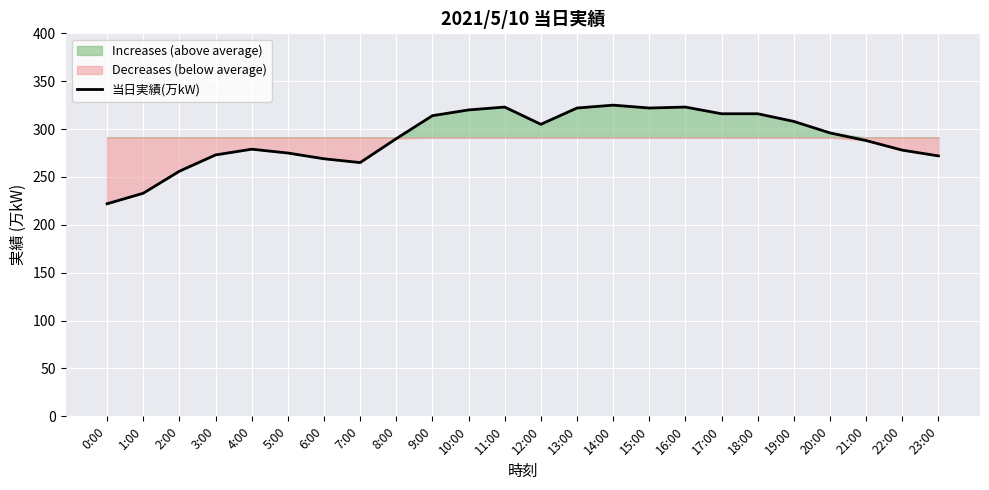

At which category does the chart reach its peak across all series?

14:00